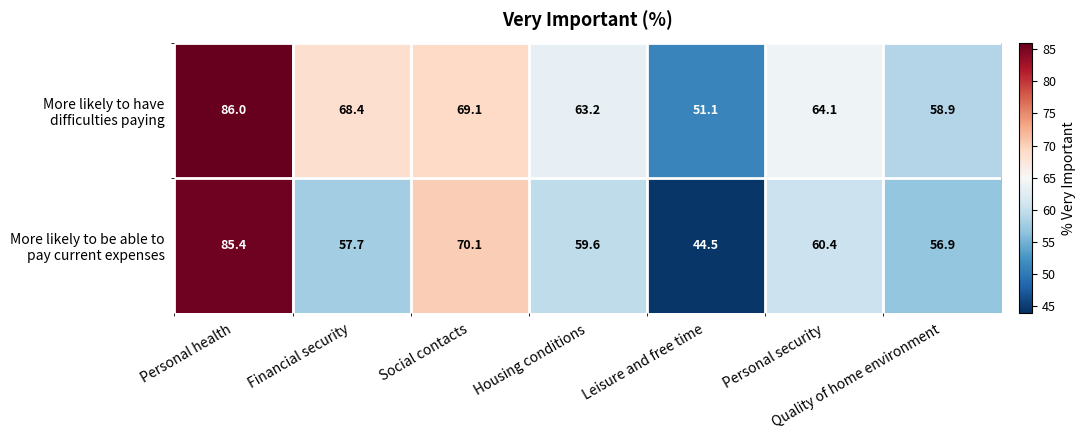

What is the maximum value shown in the chart?

86.0